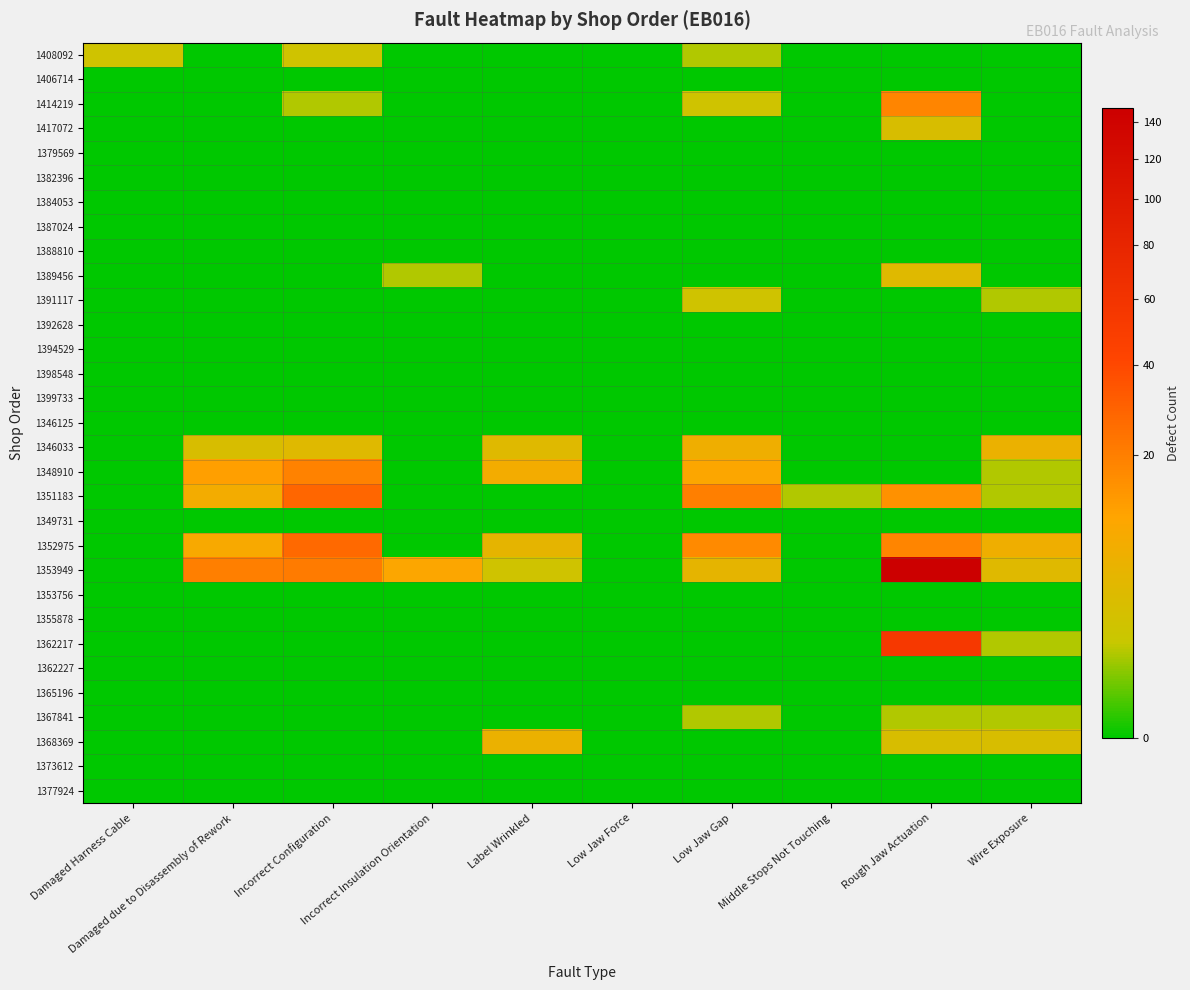

Which series changed the most between Incorrect Configuration and Wire Exposure?

1351183